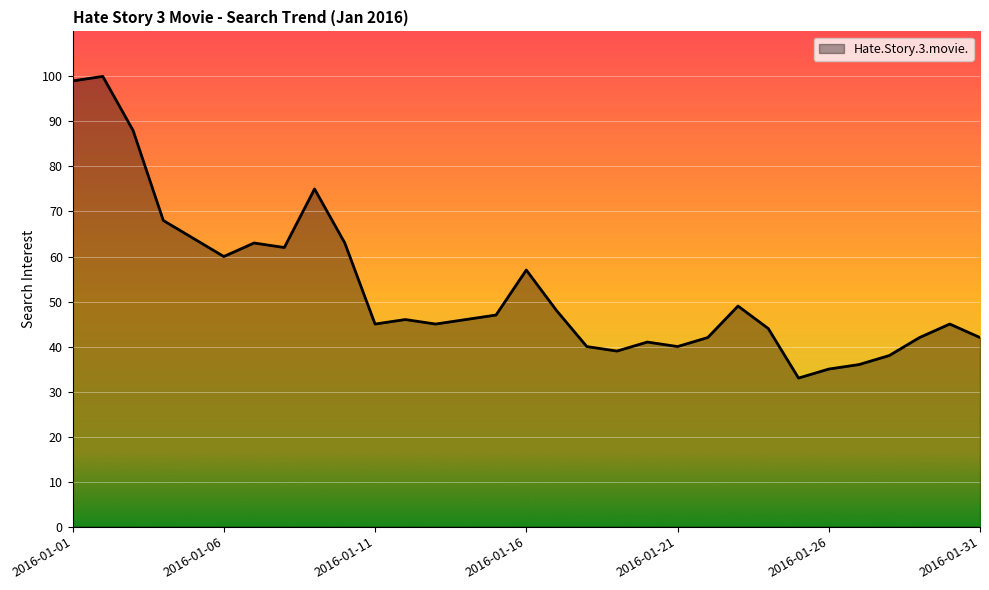

How many interior local peaks (higher than both neighbors) does the data have?

8